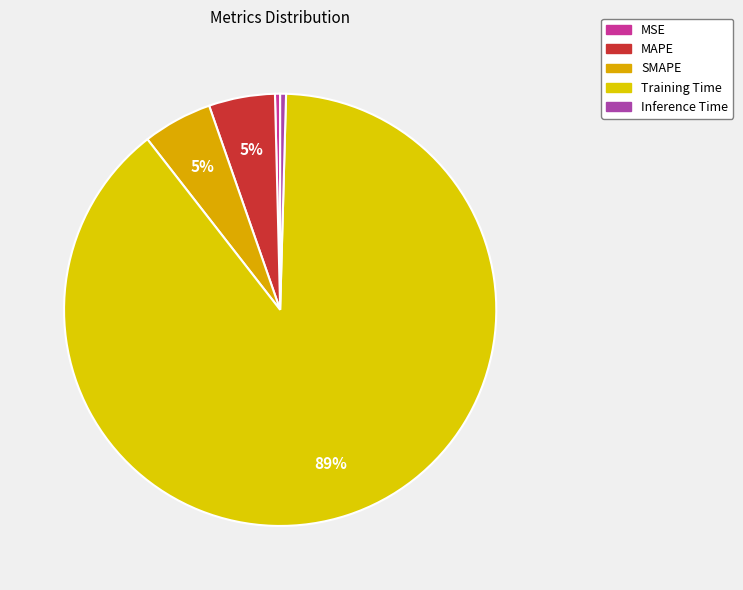

To the nearest percent, what percentage of the pie is Training Time?

89%